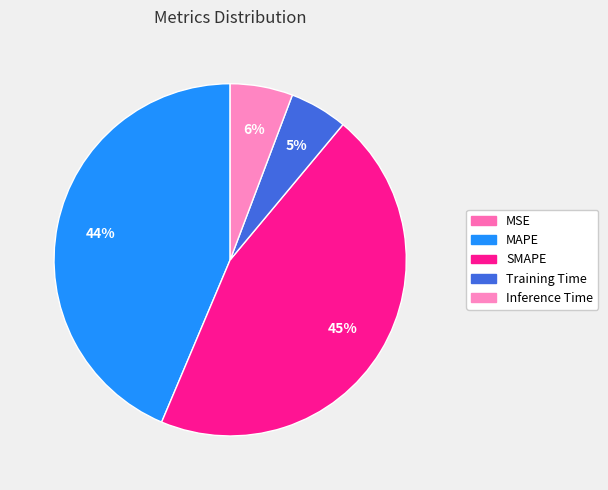

What percentage is the Inference Time slice, to the nearest percent?

6%